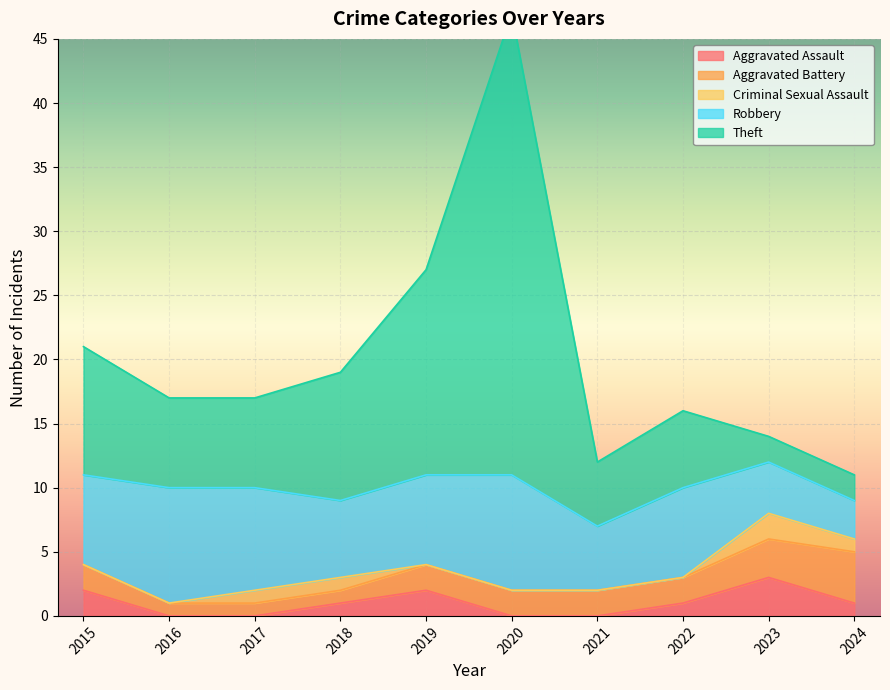

At which category does the chart reach its peak across all series?

2020